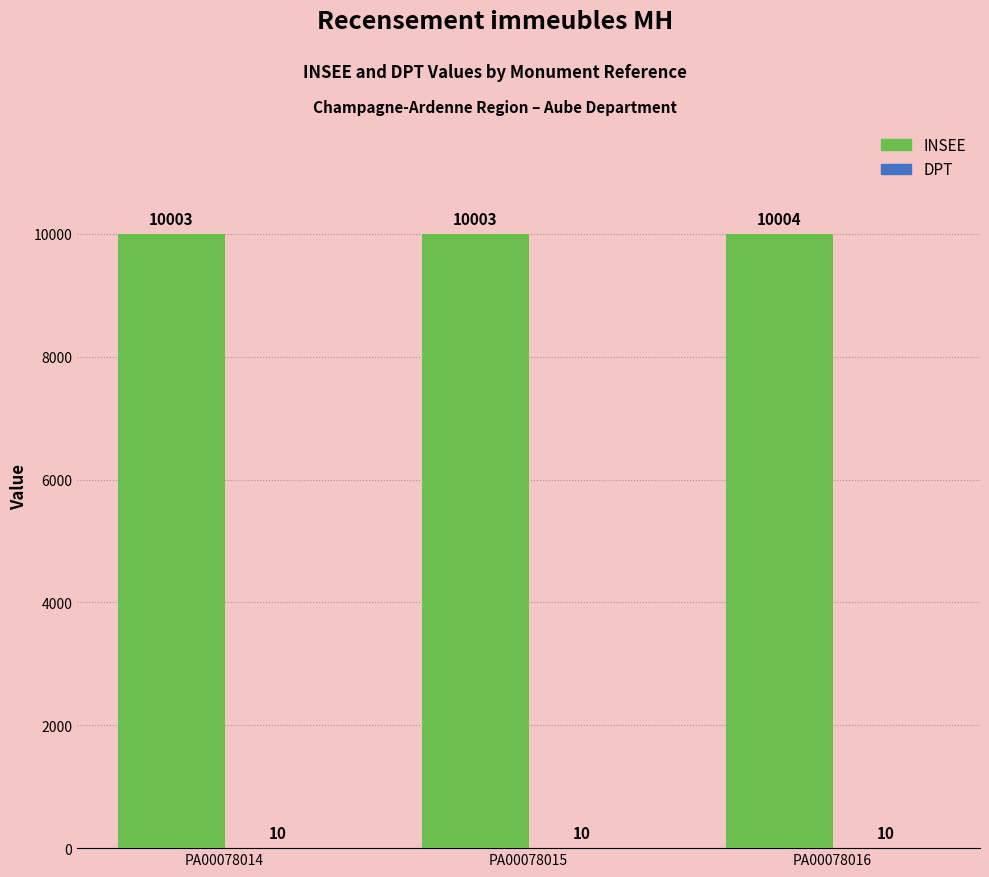

What is the greatest value displayed?

10004